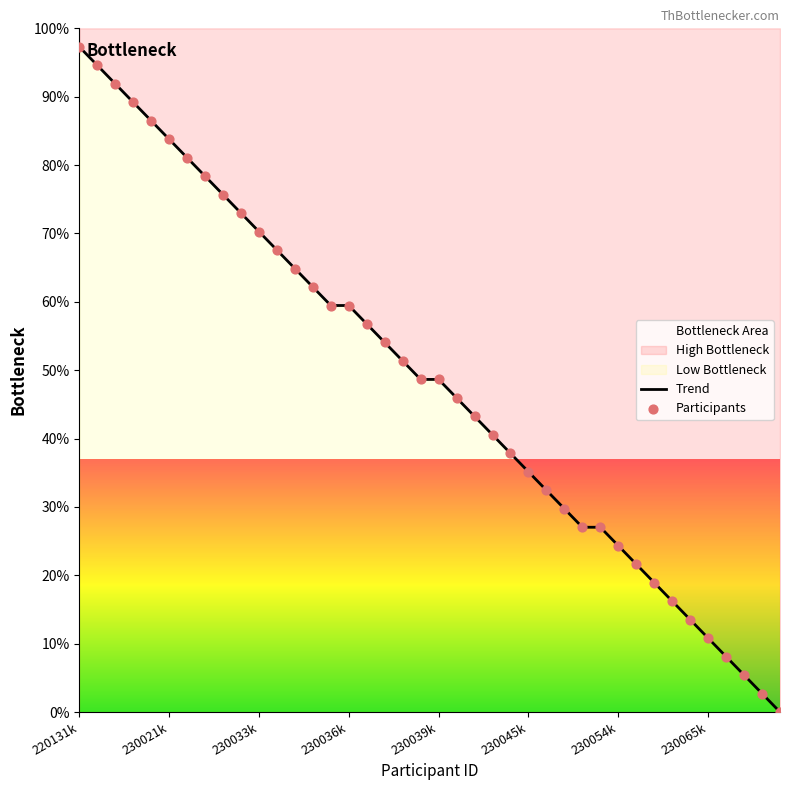

Approximately how many times larger is the value at 230042860 compared to 230060712?

3.2